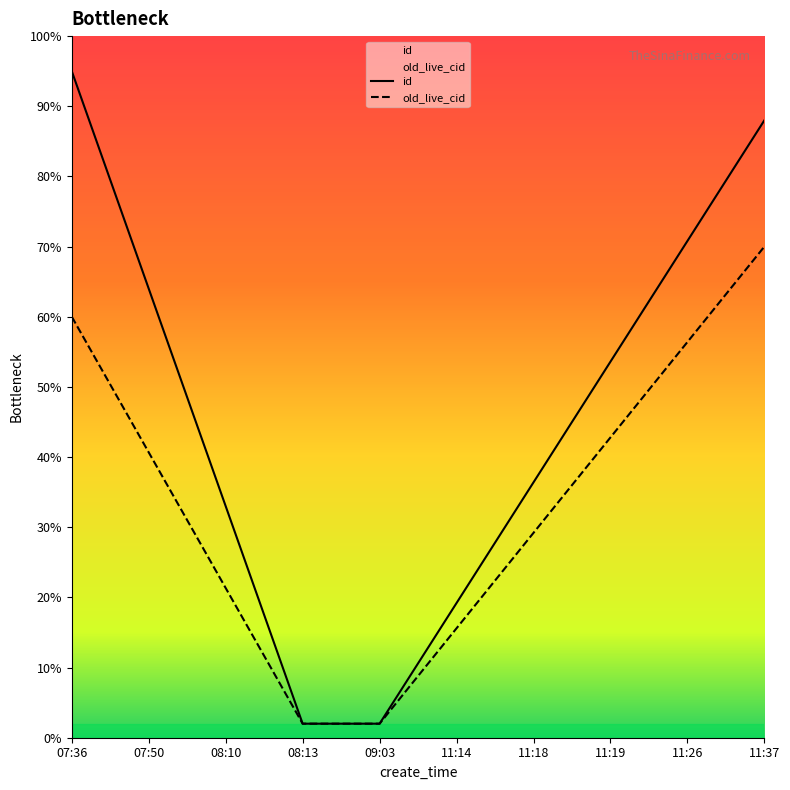

True or false: id and old_live_cid cross at least once.

False